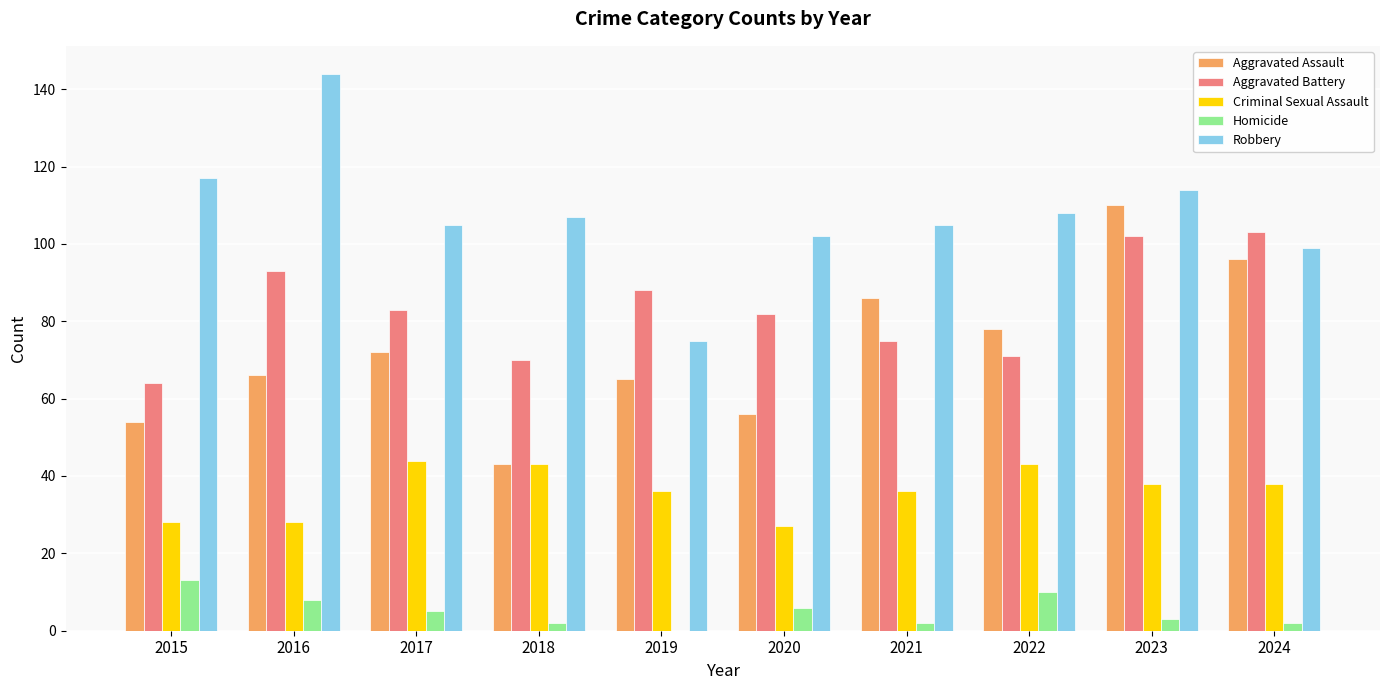

What are all the series names shown in the legend?

Aggravated Assault, Aggravated Battery, Criminal Sexual Assault, Homicide, Robbery